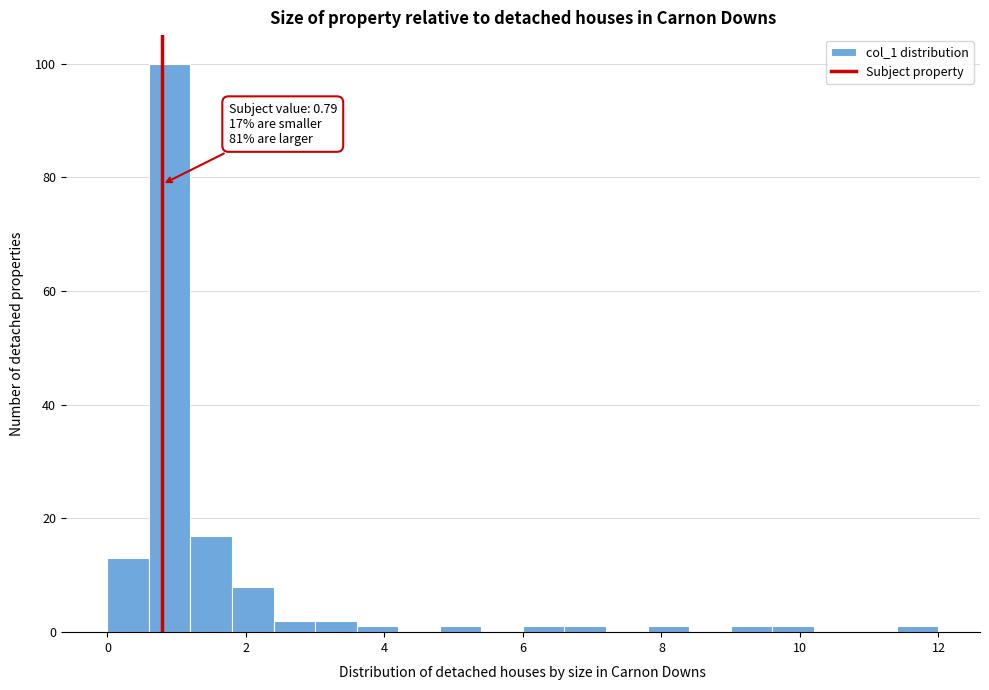

Read against the x-axis, roughly where is the centre of the tallest bar?

1.0